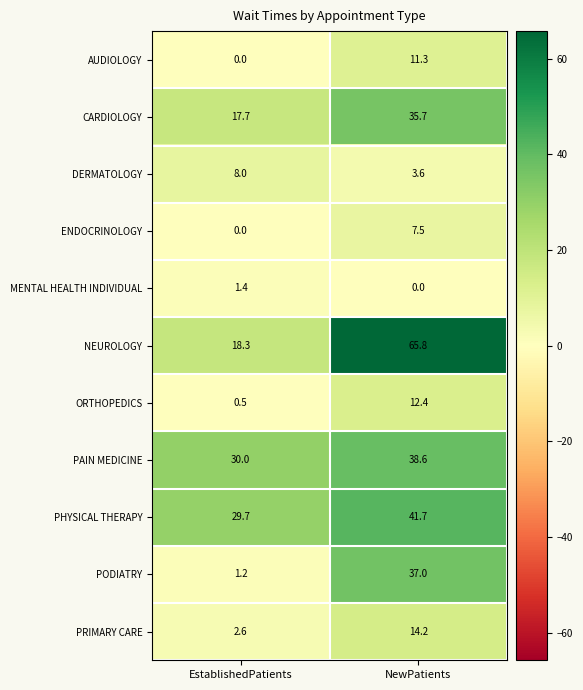

The CARDIOLOGY series shows 17.7 at EstablishedPatients. True or false?

True